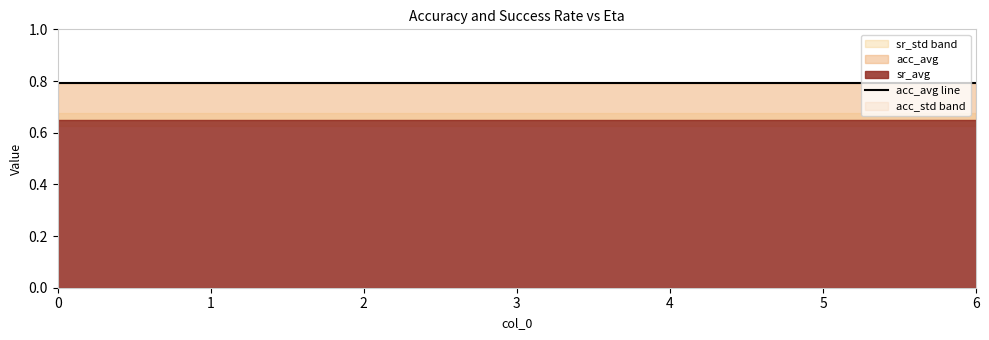

Reading right to left, transcribe all the data shown in this chart.

eta: 6=0.4	5=0.4	4=0.3	3=0.2	2=0.2	1=0.1	0=0.1
acc_avg: 6=0.8	5=0.8	4=0.8	3=0.8	2=0.8	1=0.8	0=0.8
acc_std: 6=0.0	5=0.0	4=0.0	3=0.0	2=0.0	1=0.0	0=0.0
sr_avg: 6=0.6	5=0.6	4=0.6	3=0.6	2=0.6	1=0.6	0=0.6
sr_std: 6=0.0	5=0.0	4=0.0	3=0.0	2=0.0	1=0.0	0=0.0